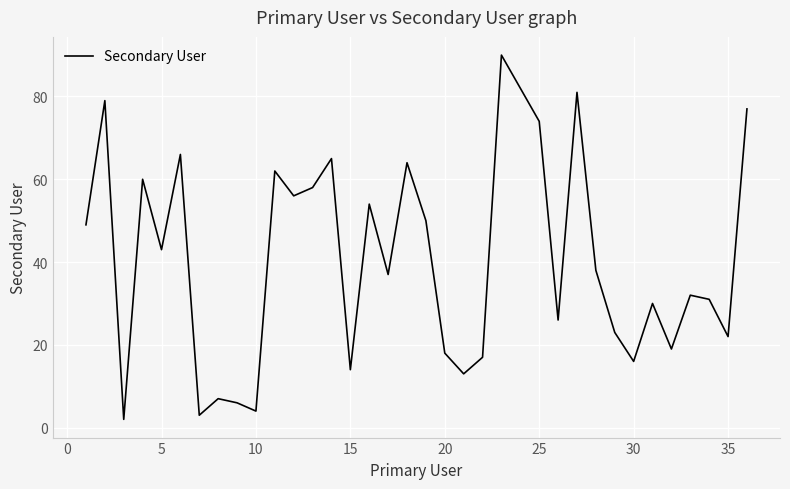

What is the greatest value displayed?

90